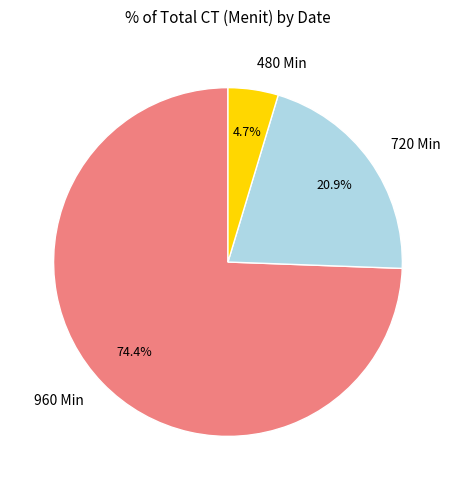

Does any single category account for the majority?

Yes